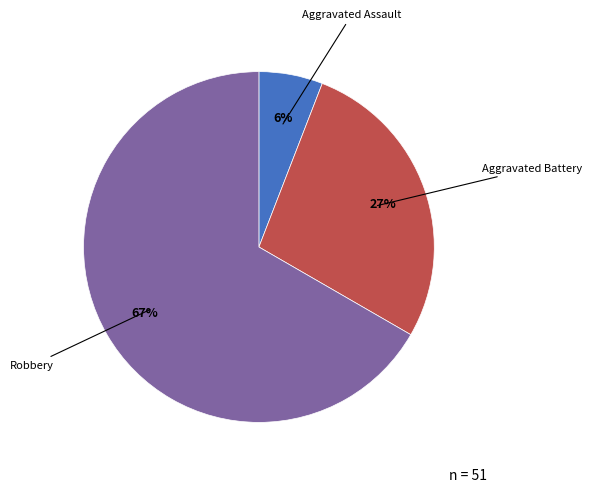

Count the number of slices in the pie.

3